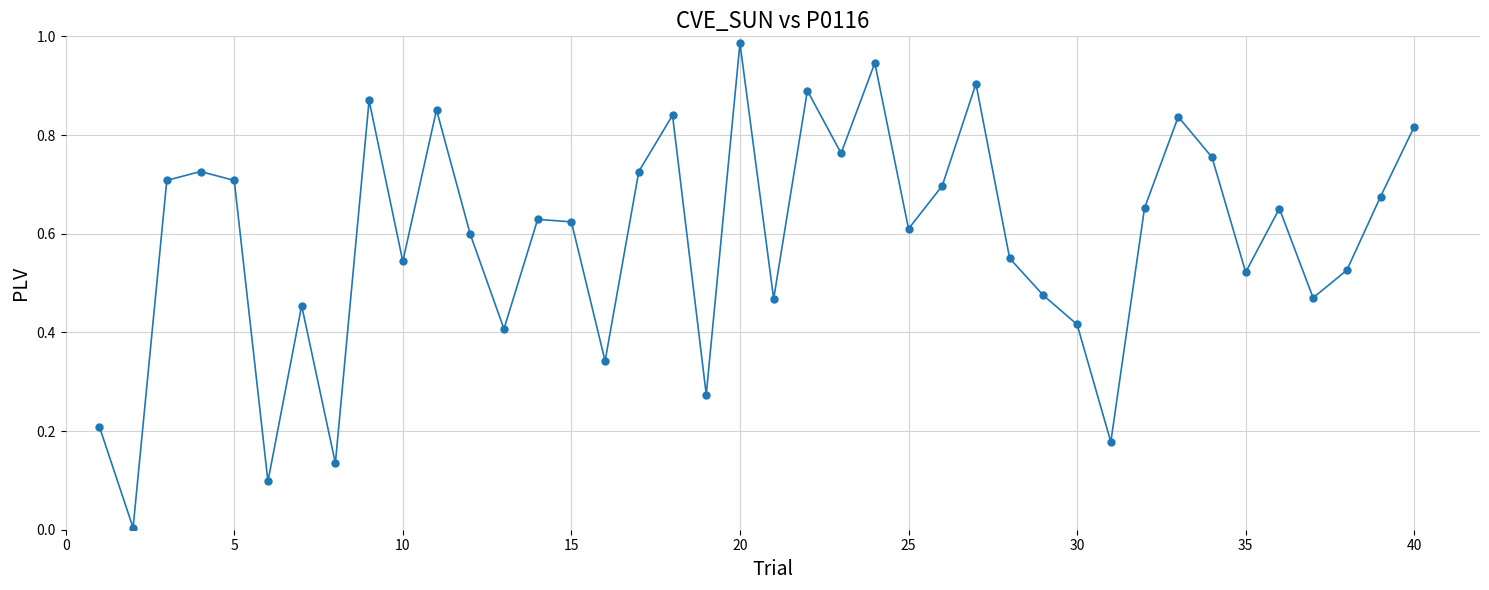

True or false: there are more than 1 points higher than both neighbors.

True